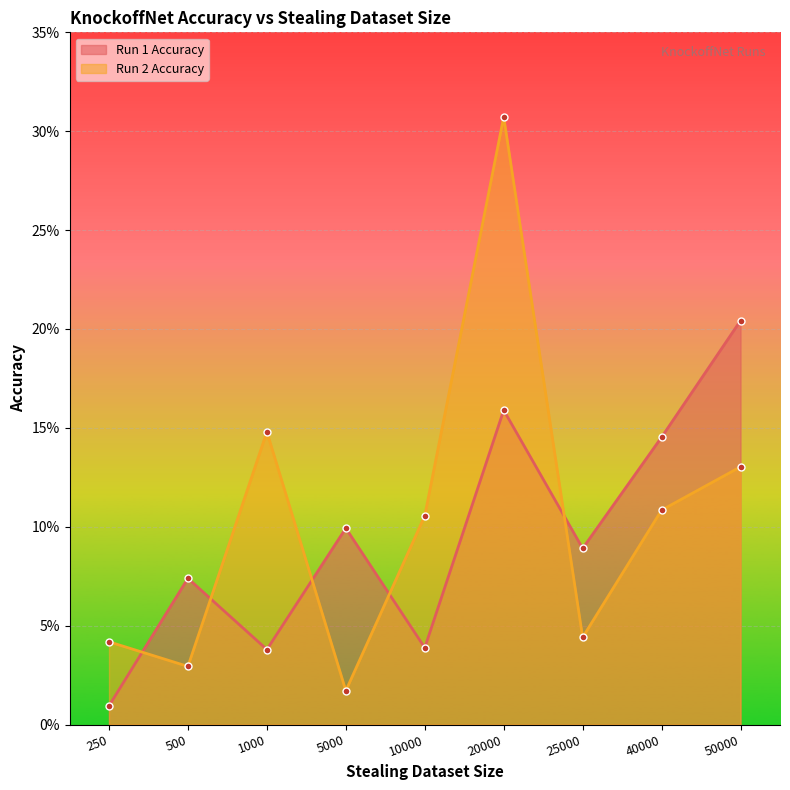

What are all the series names shown in the legend?

Run 1 Accuracy, Run 2 Accuracy